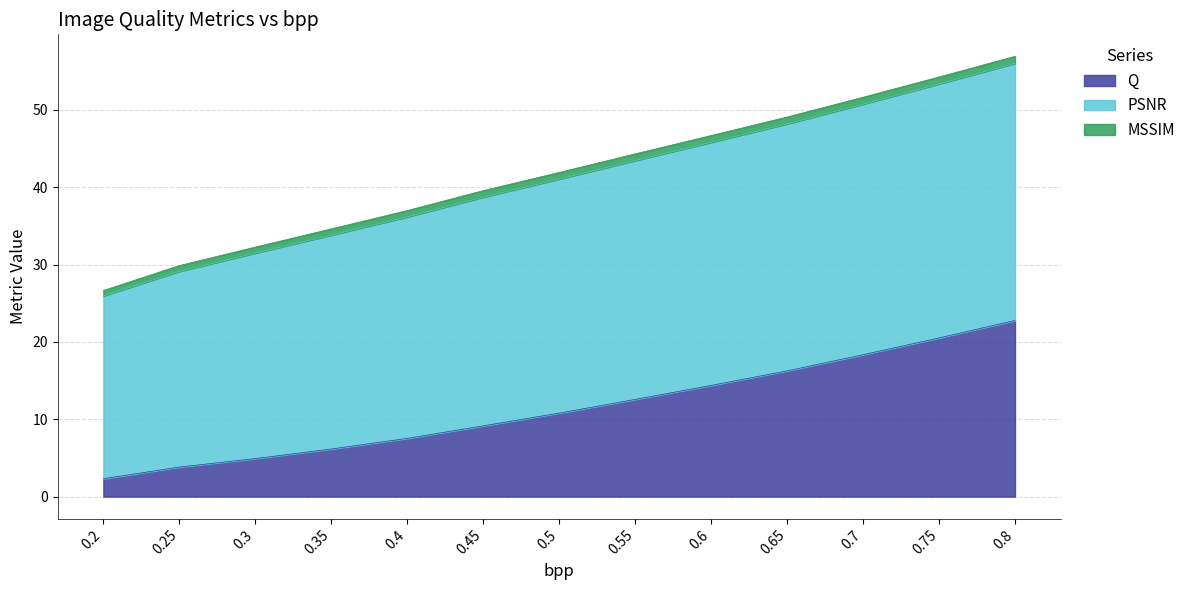

Which series has the largest total across all categories?

PSNR